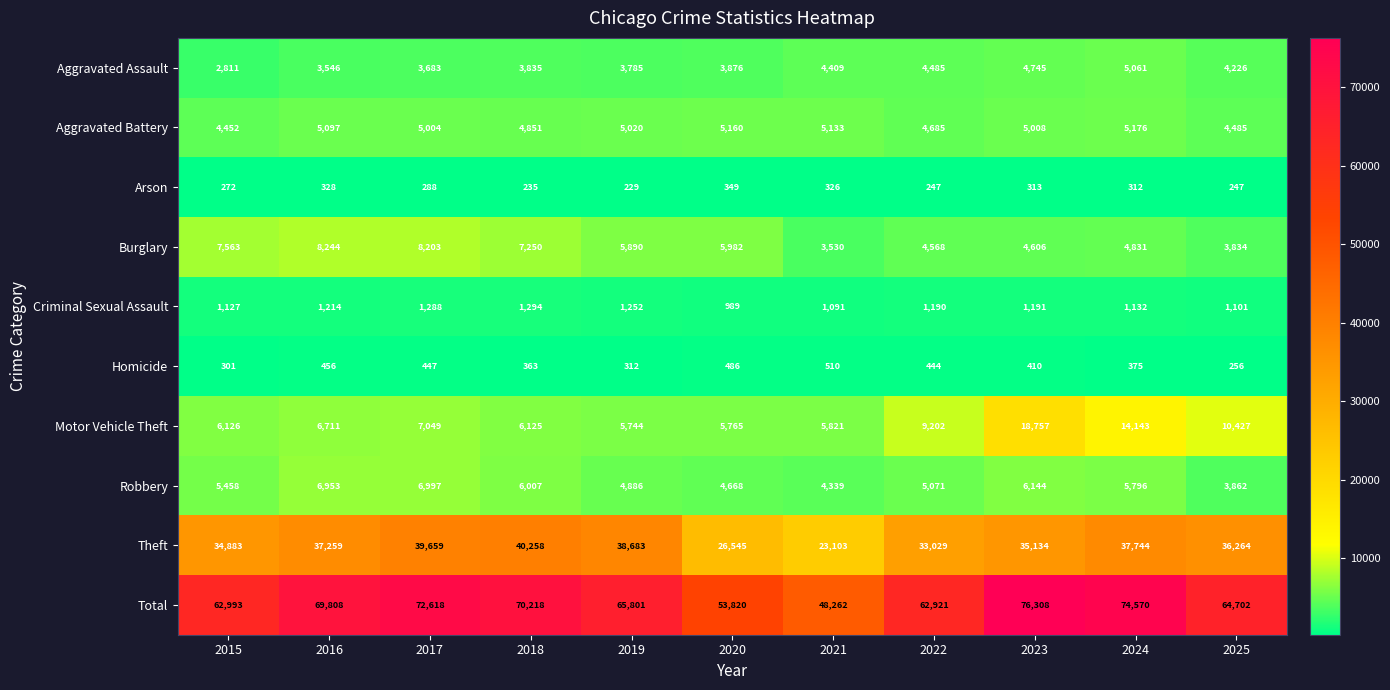

The Arson series shows 312 at 2024. True or false?

True